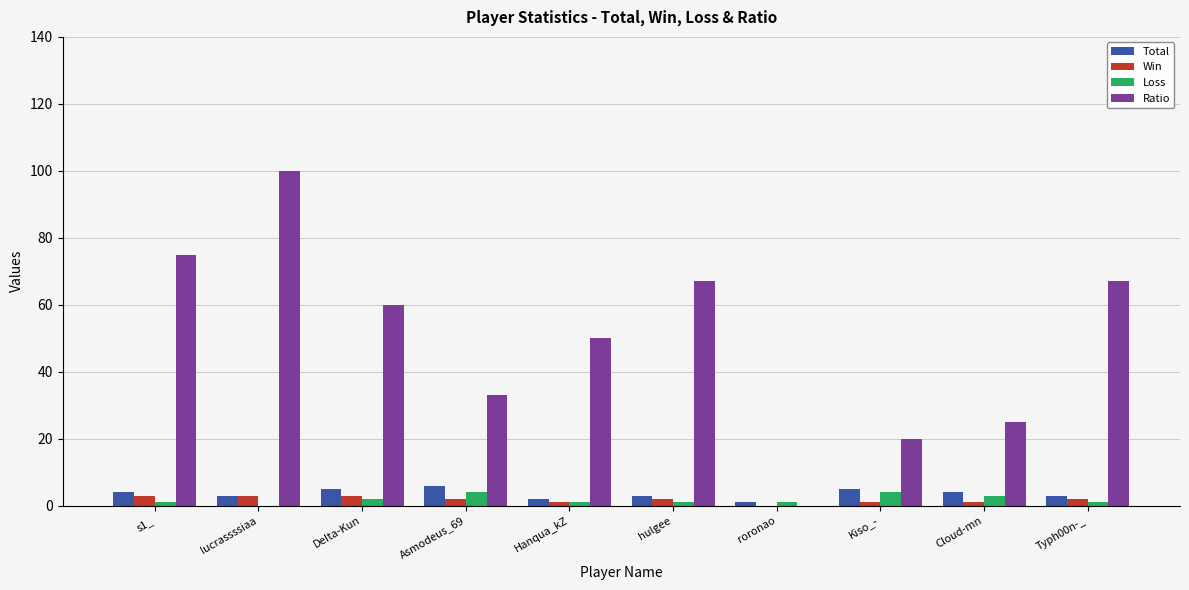

Is it true that Win equals 3 at DeIta-Kun?

True